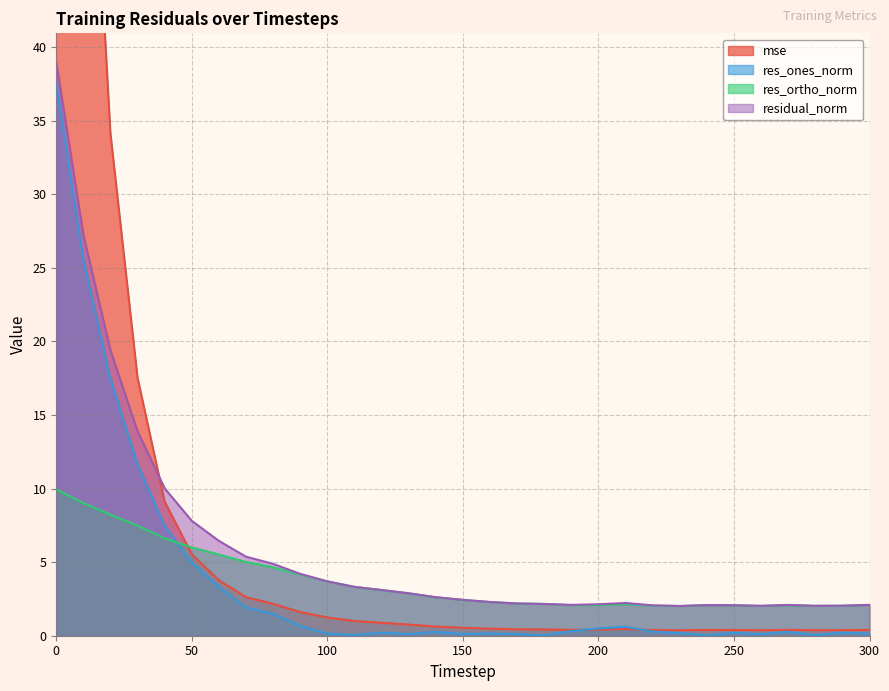

What is the sum of all res_ortho_norm values?

116.0